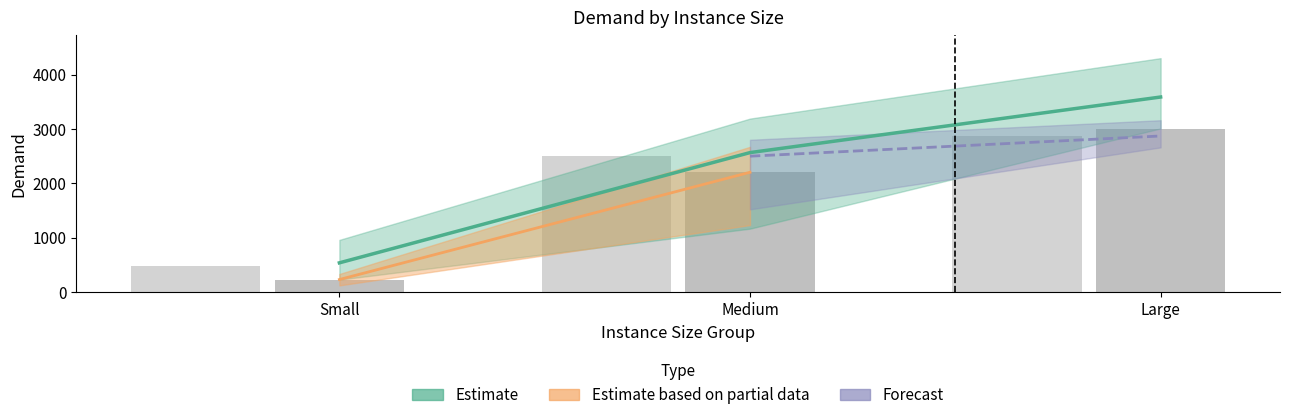

What position from the right is Small?

3